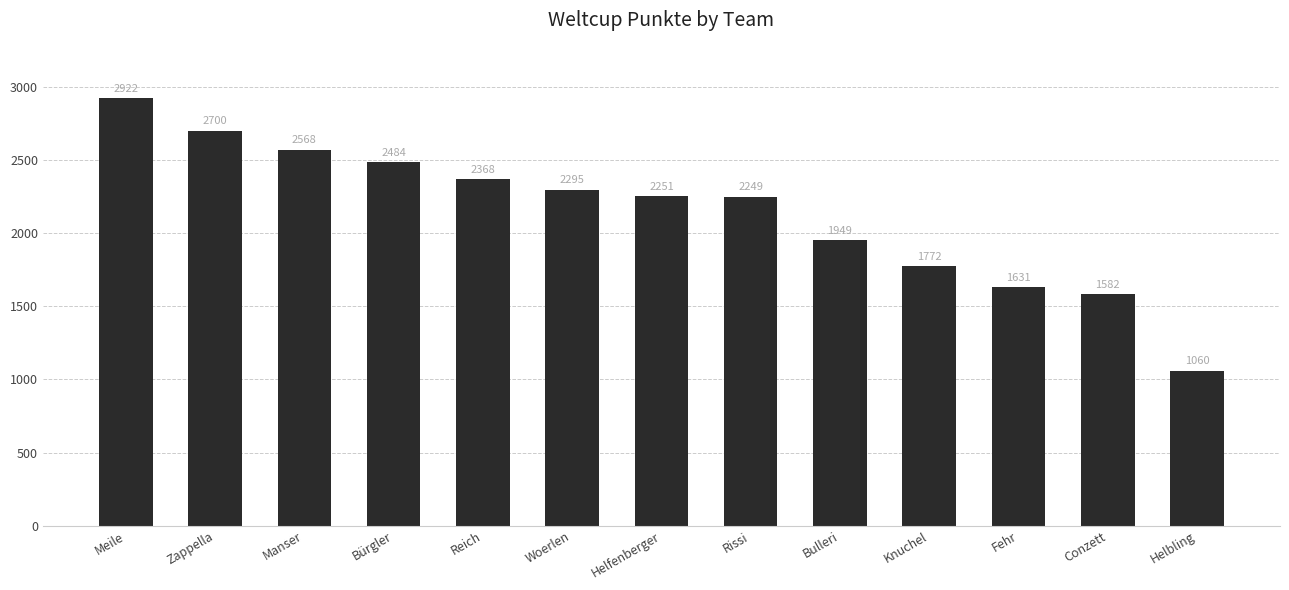

Which category has the highest value across all series?

Meile